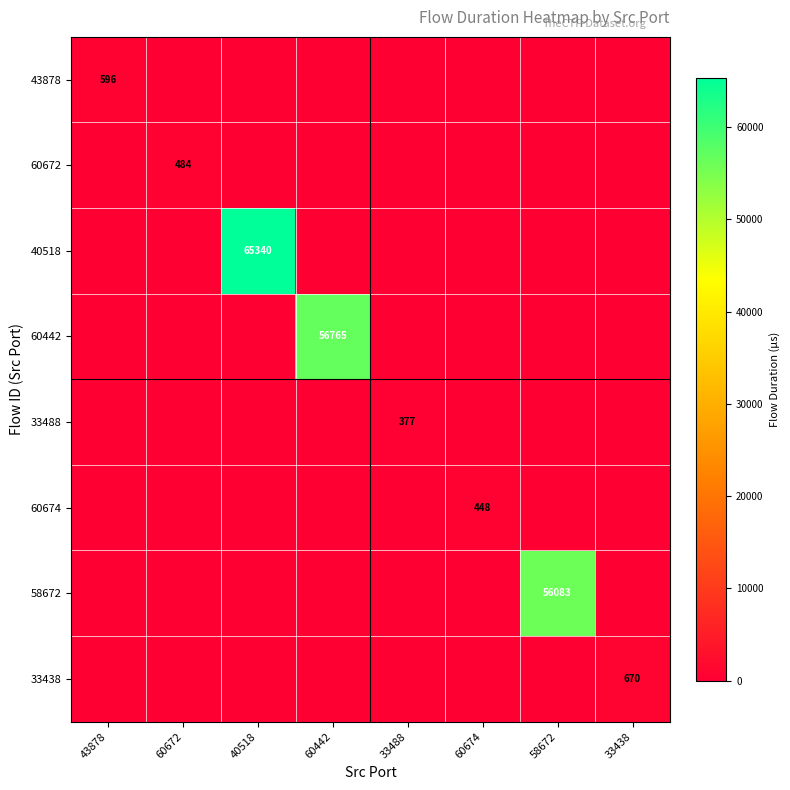

What is the difference between the highest and lowest values at 43878?

596